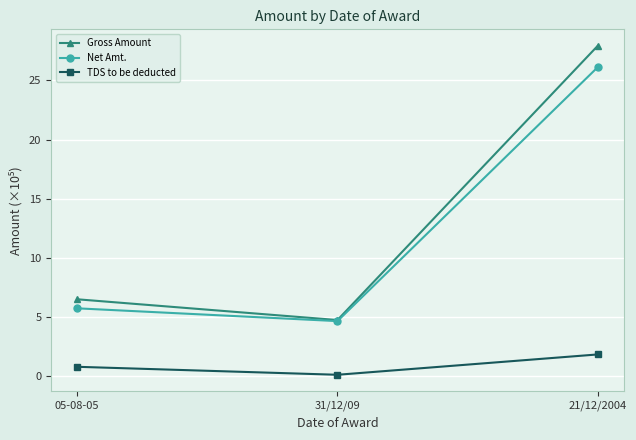

Reading left to right, what are all the values shown in this chart?

Gross Amount: 6.5	4.7	27.9
Net Amt.: 5.7	4.6	26.1
TDS to be deducted: 0.8	0.1	1.8